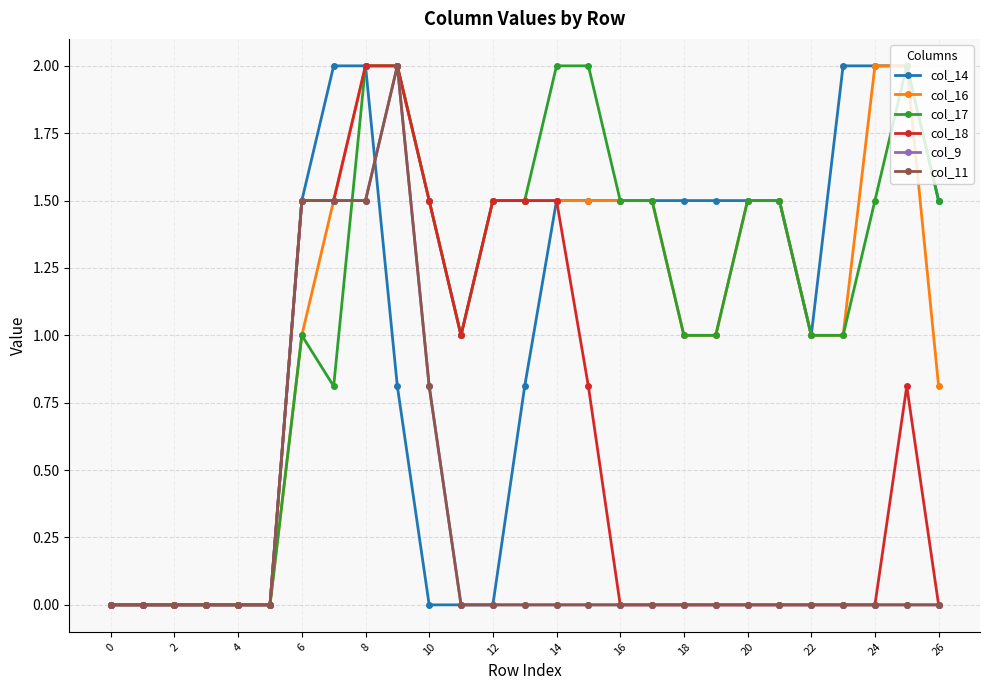

Is this an area chart (filled region under the line)?

No